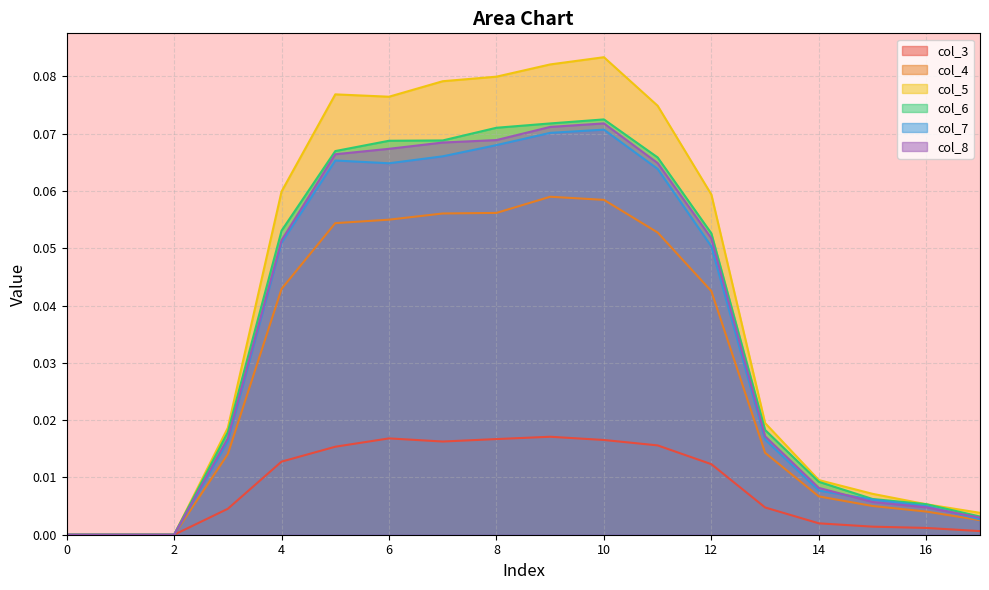

True or false: col_7 and col_3 cross at least once.

False